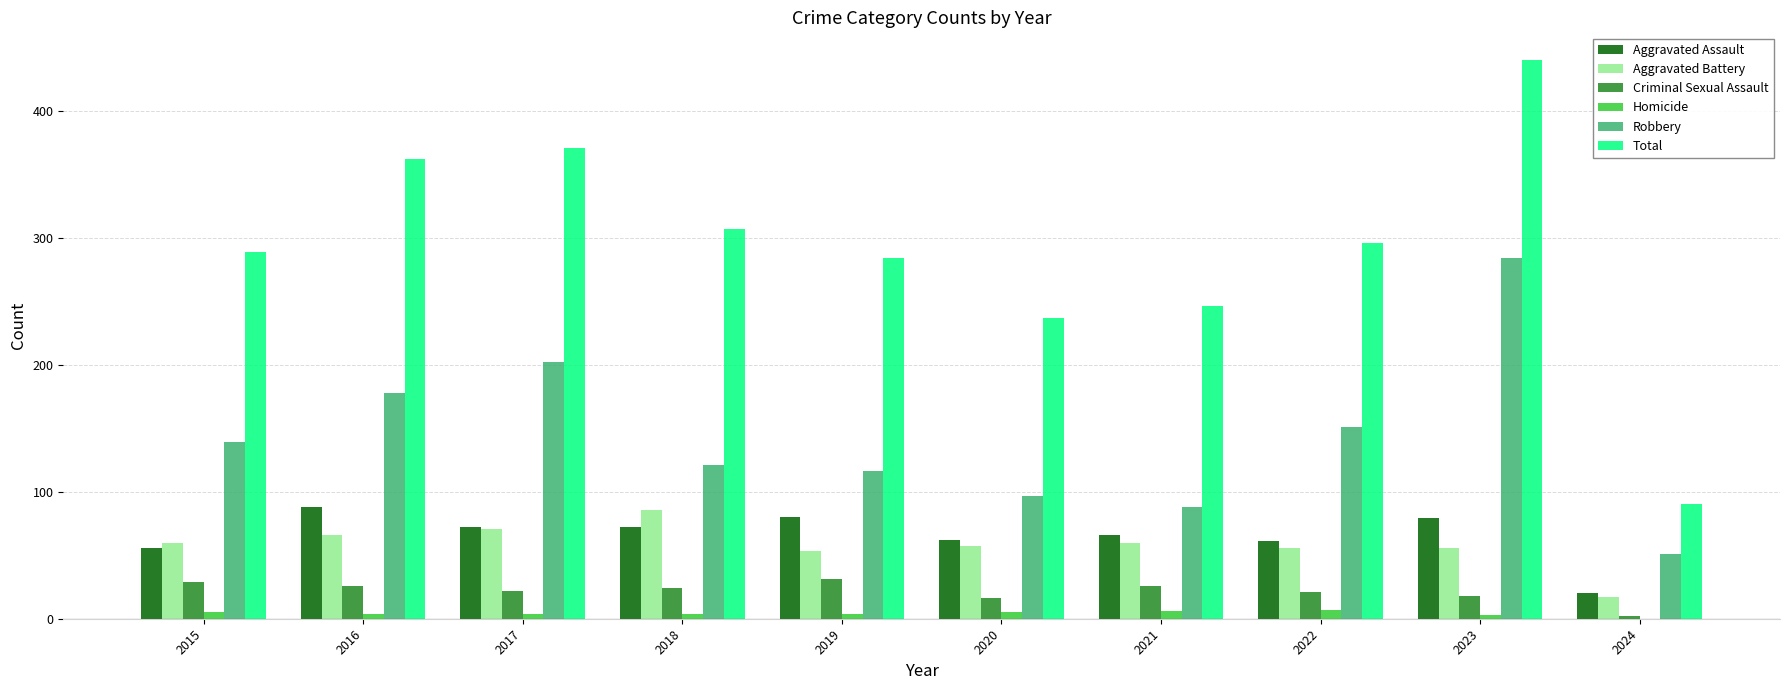

What is the maximum value shown in the chart?

440